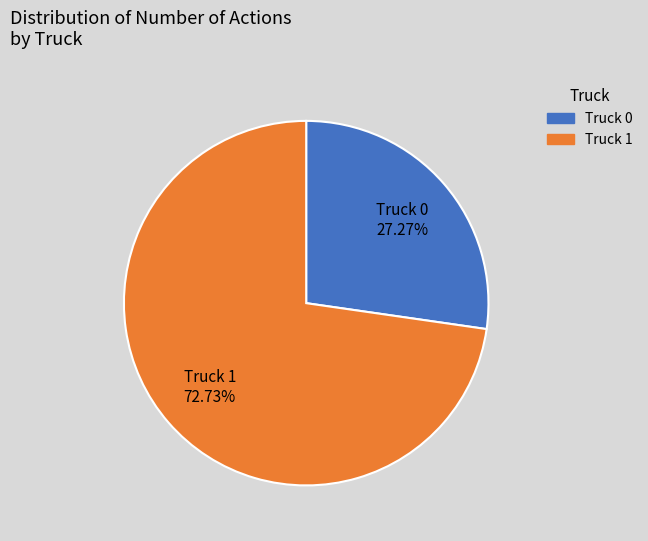

What percentage is the Truck 1 slice, to the nearest percent?

73%